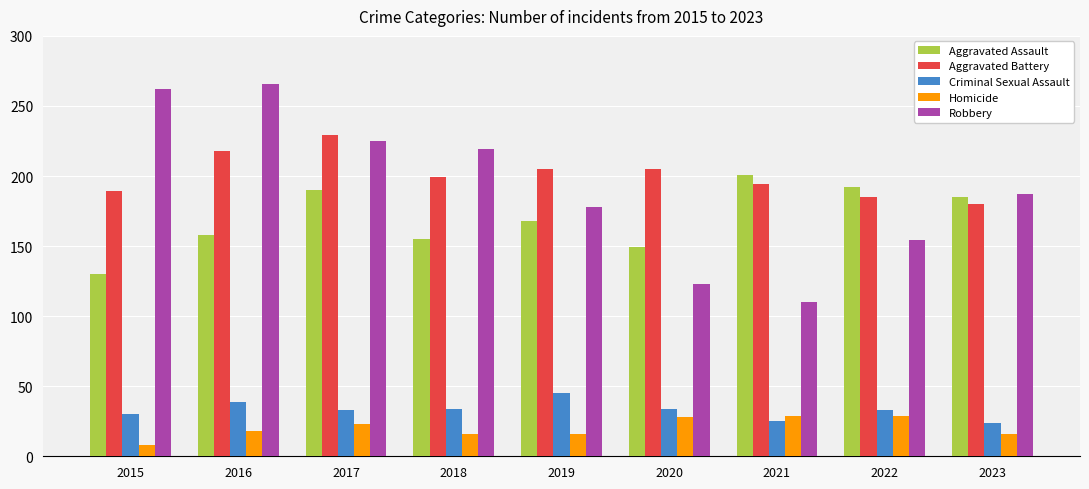

Are the bars horizontal?

No